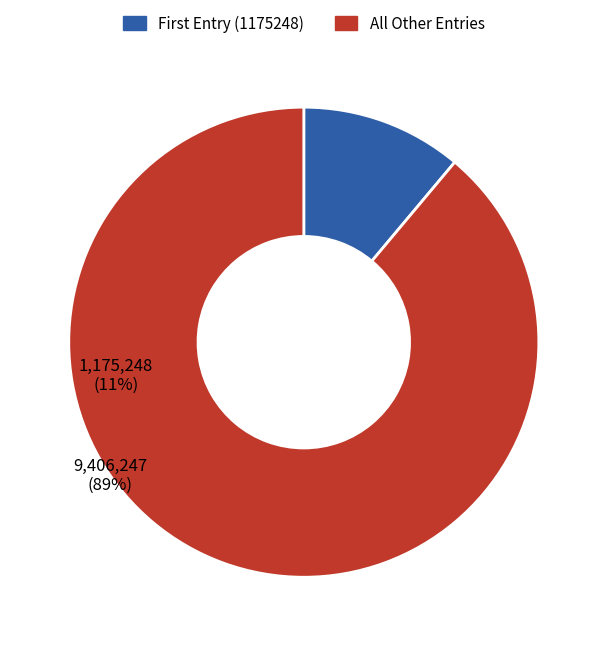

Is there a majority slice in this chart?

Yes